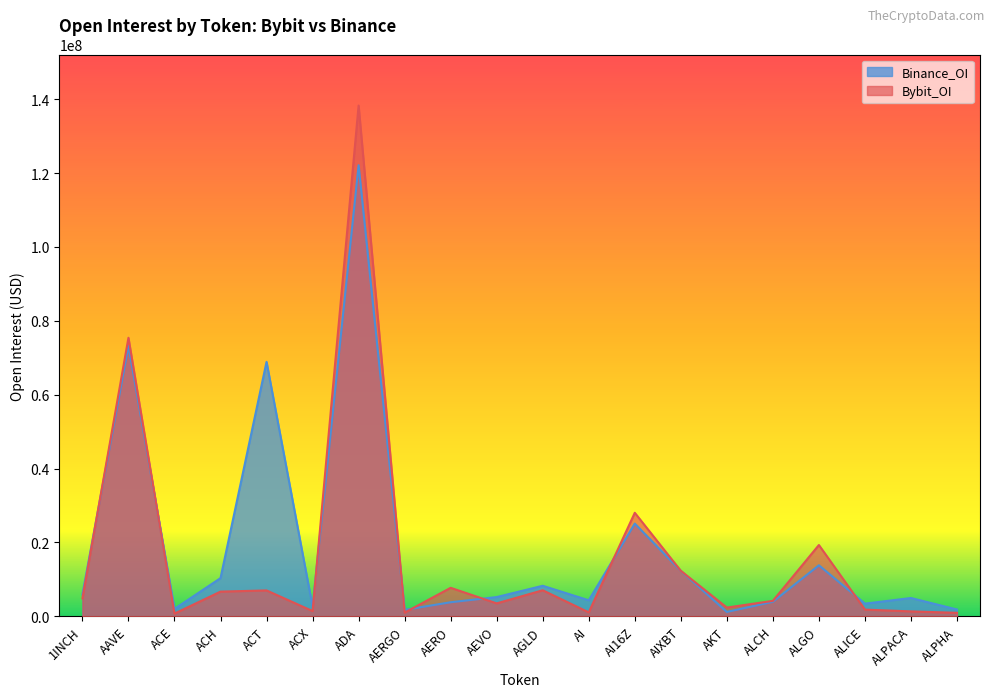

How many times do Binance_OI and Bybit_OI cross each other?

8